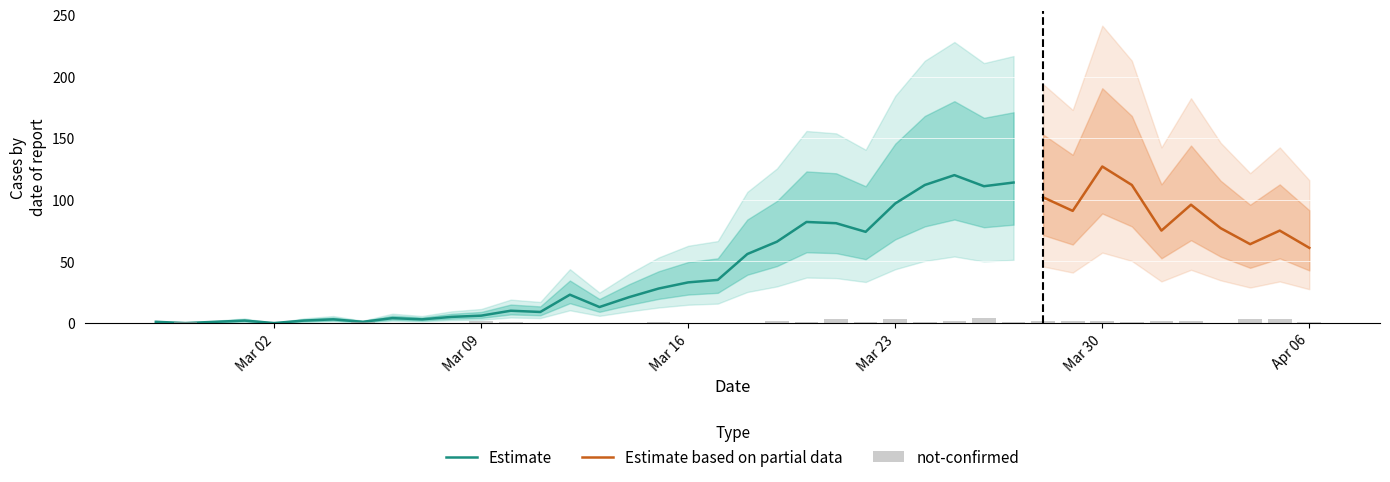

At how many categories does at least one series exceed 22?

24